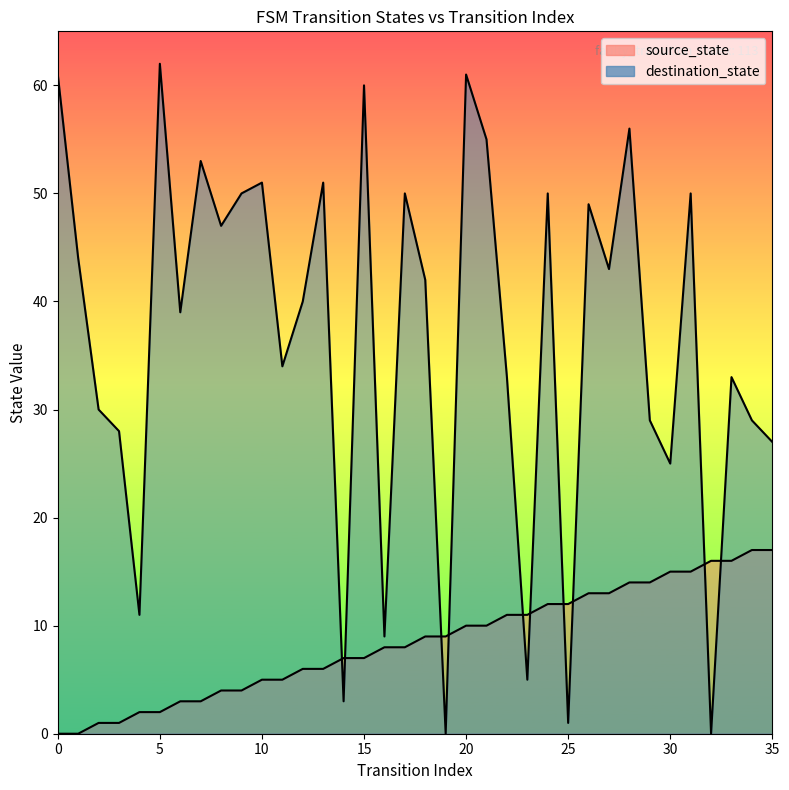

What is the approximate value of source_state at 25, to the nearest 10?

10